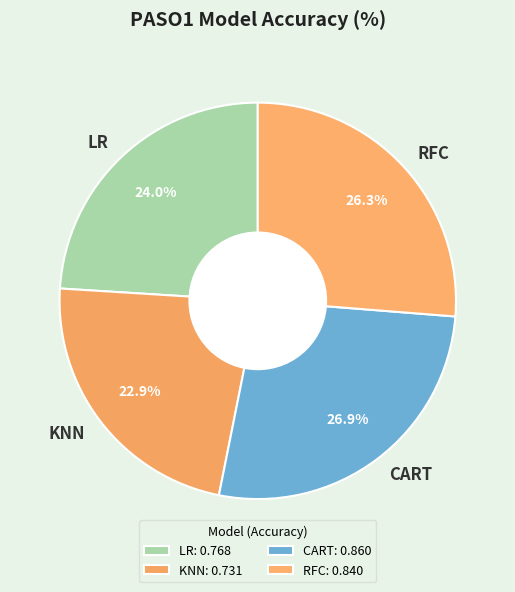

To the nearest percent, what is the average slice percentage?

25%